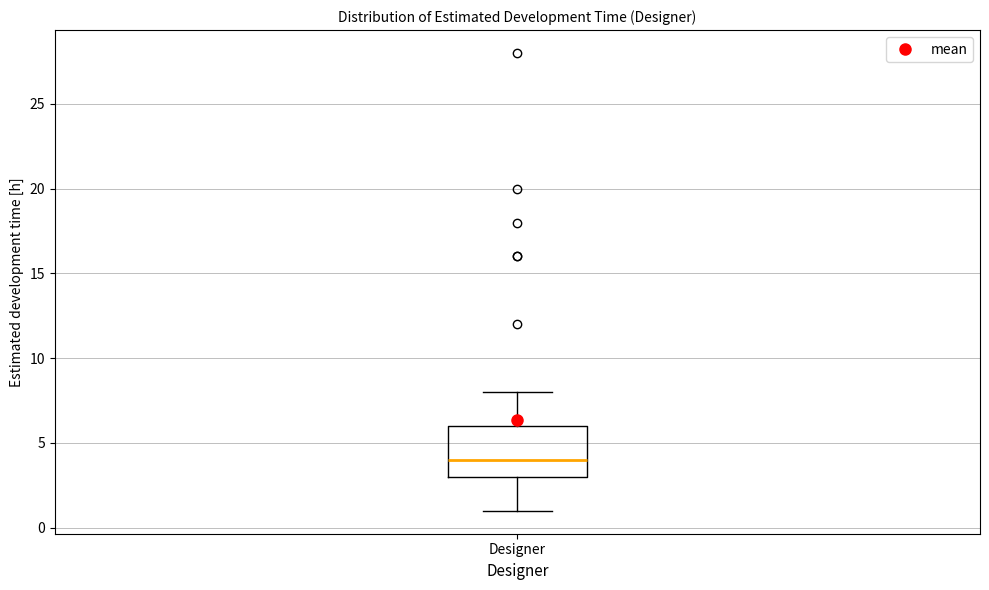

Transcribe this box plot: give where the median line is, the range the box spans, and where the two whiskers end, as read against the y-axis. The values are not printed on the chart, so give them approximately, as read against the axis.

median 4, box 3 to 6, whiskers 1 to 8